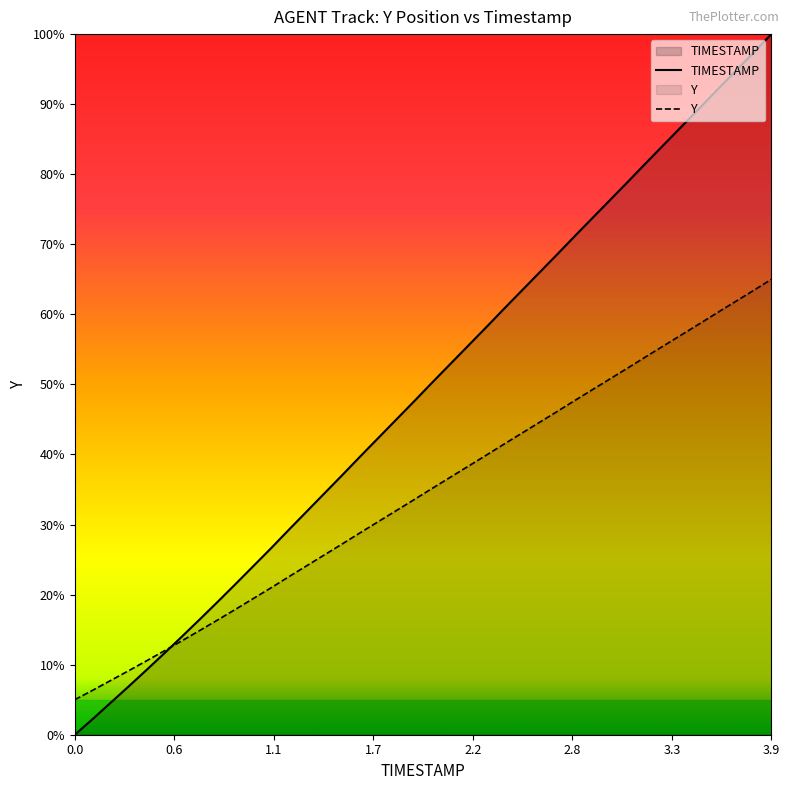

True or false: TIMESTAMP and Y cross at least once.

True